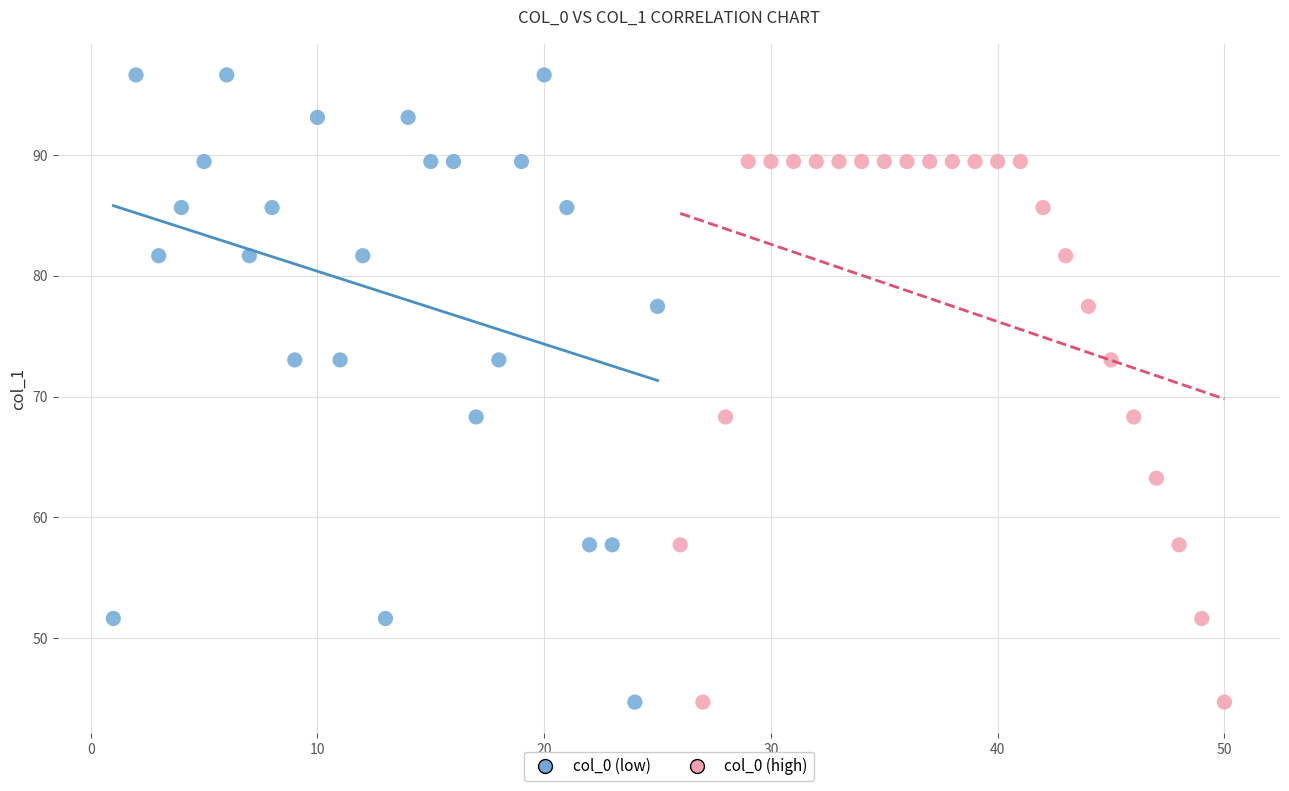

Which series reaches the maximum Y coordinate?

col_0 (low)